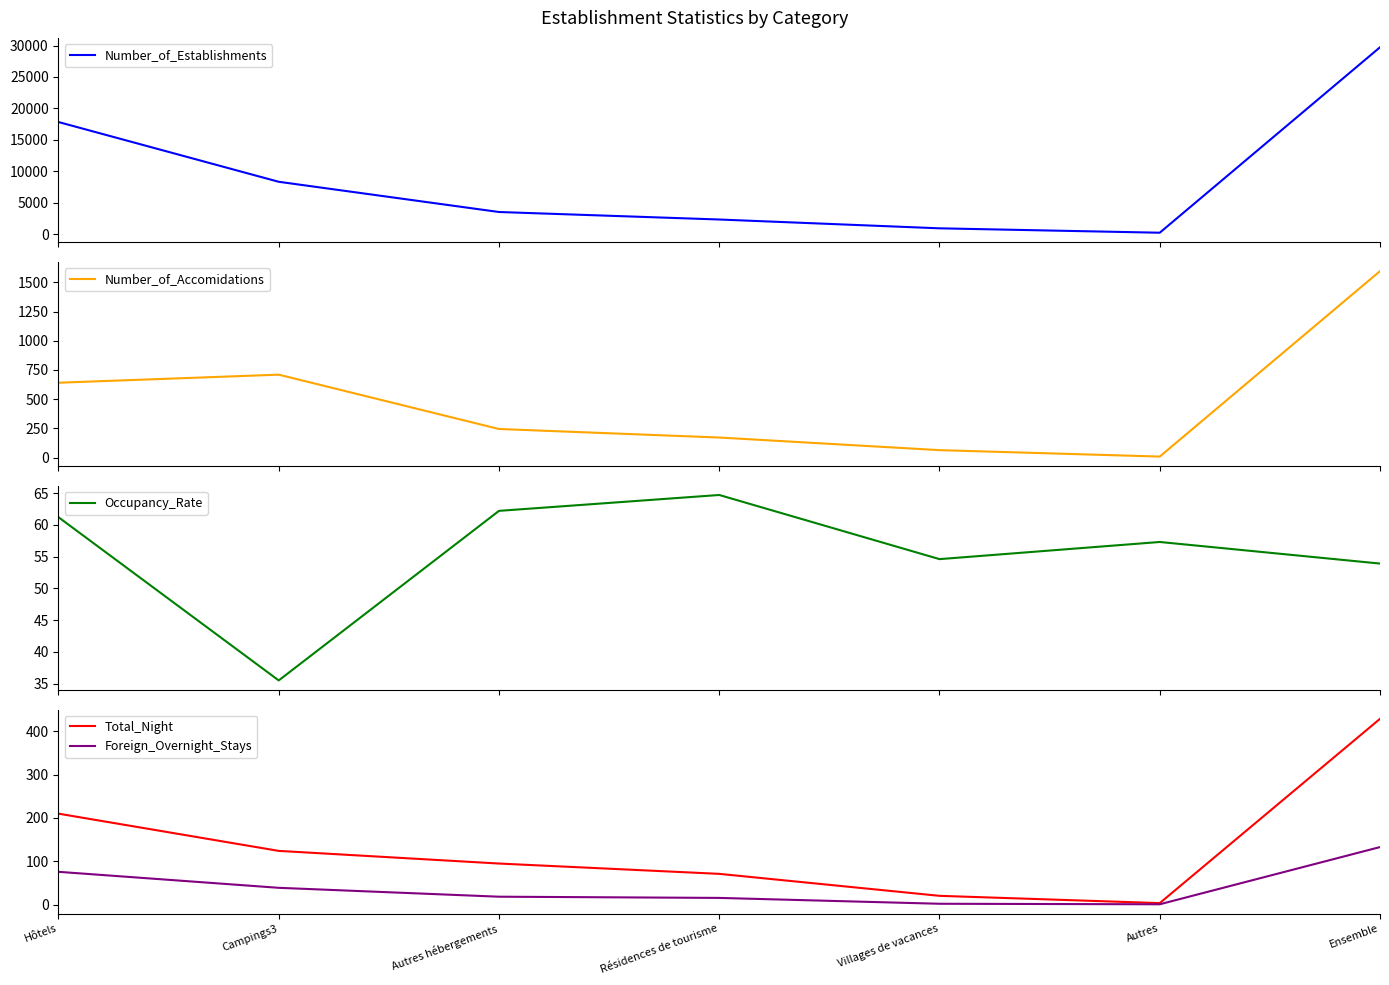

What is the spread (max minus min) of values at Résidences de tourisme?

2331.5